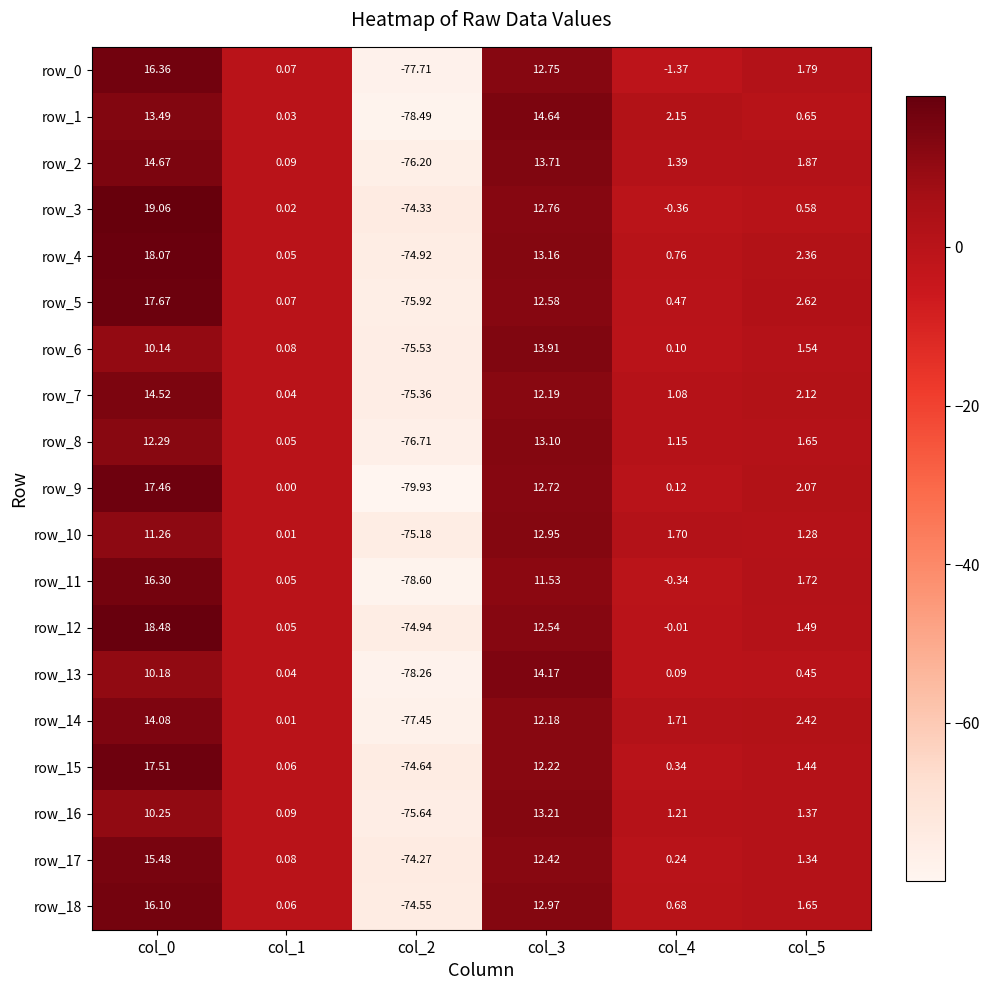

Is the value of row_1 at col_1 greater than the value of row_0 at col_0?

No